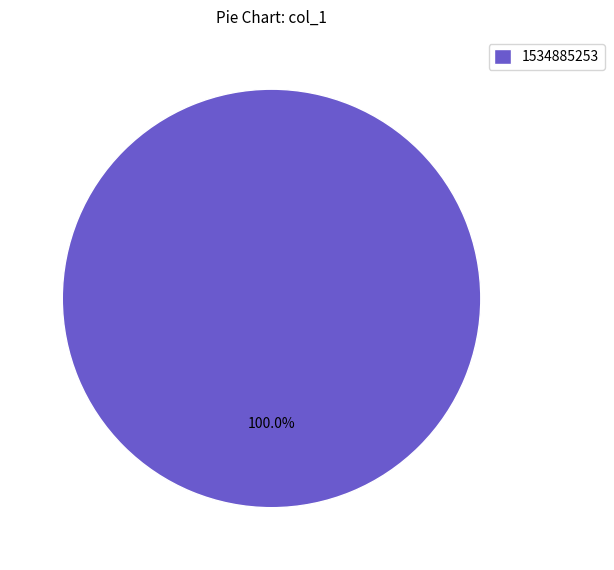

Rank the categories by value from highest to lowest.

1534885253